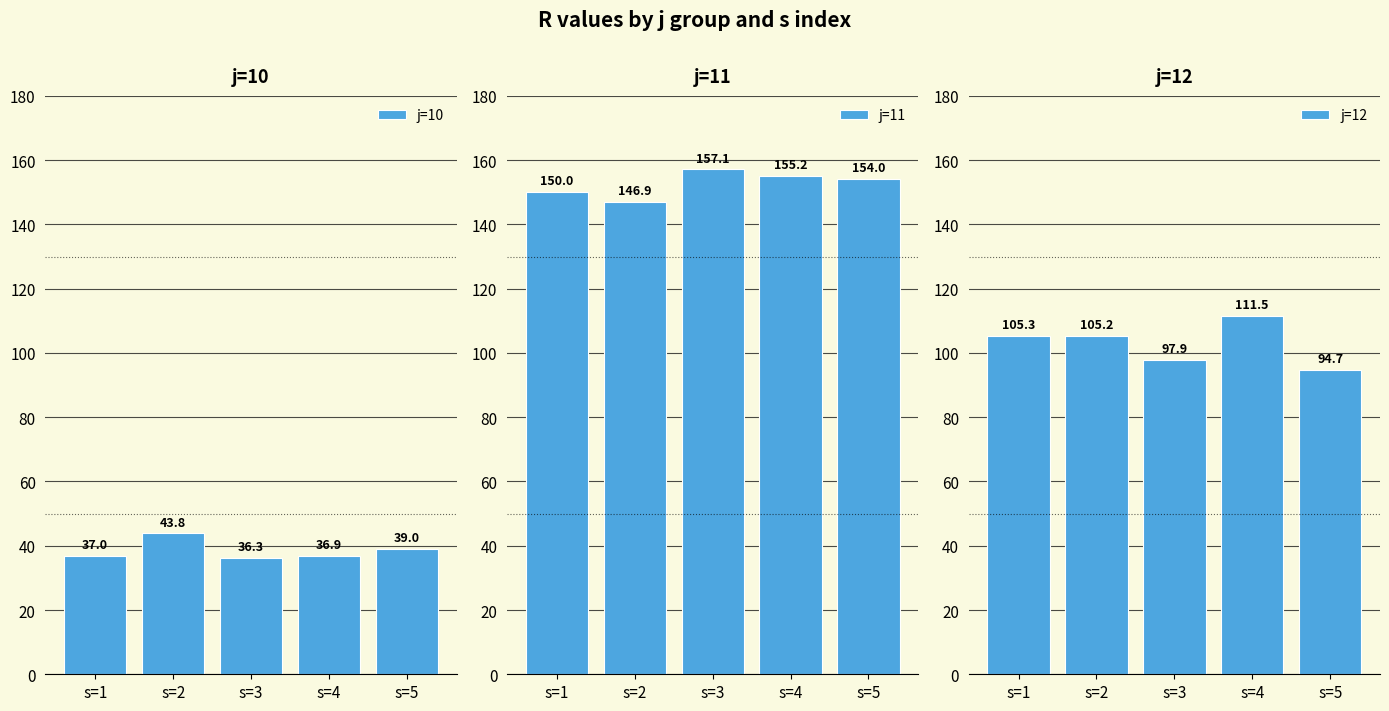

Does the chart contain any negative values?

No